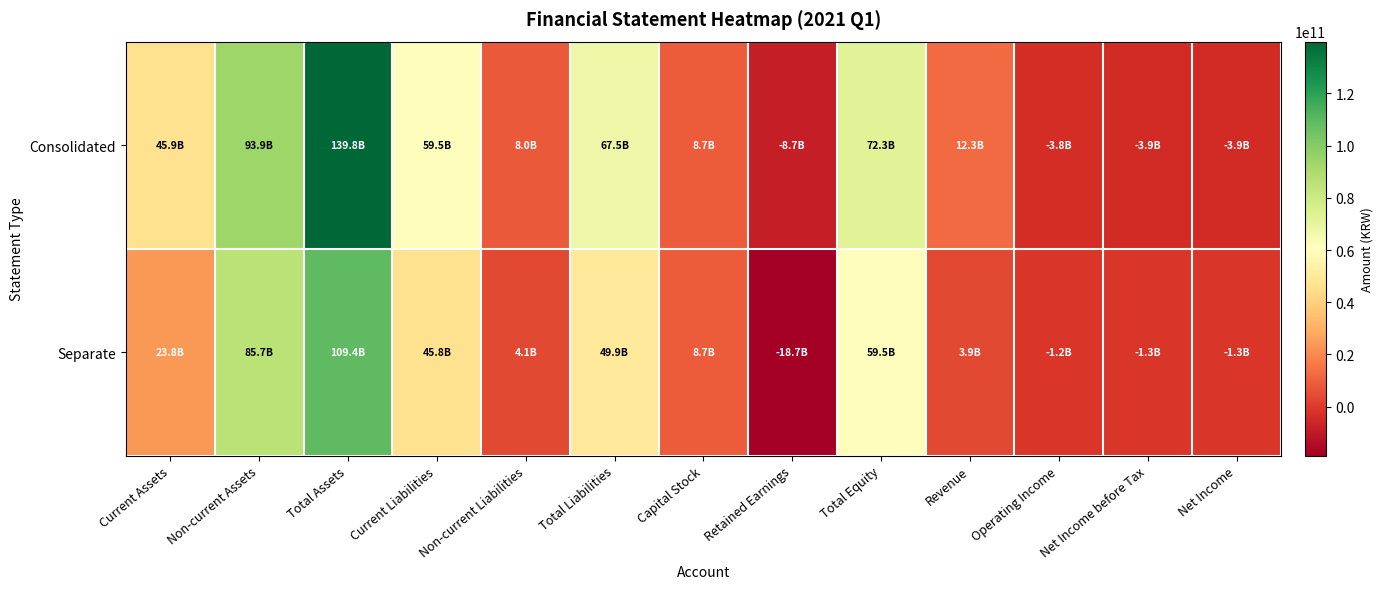

How many distinct data groups are displayed?

2